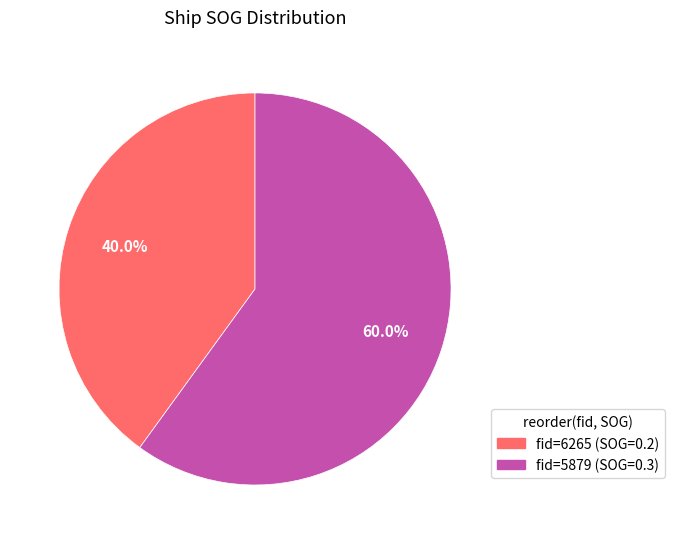

Is there a majority slice in this chart?

Yes